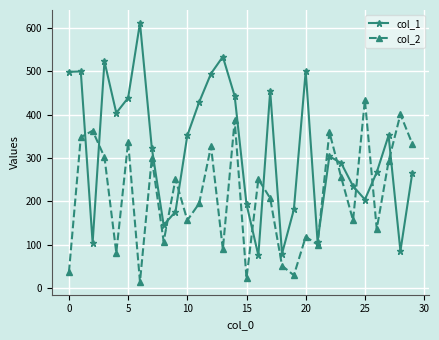

List the series in order of their peak value, lowest first.

col_2, col_1